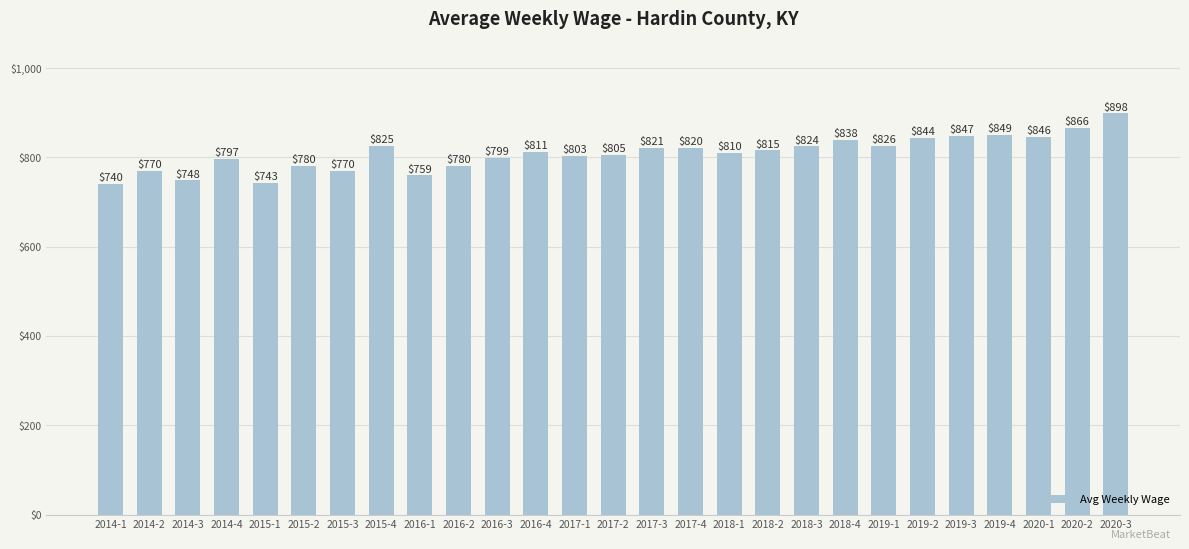

What is the smallest value displayed?

740